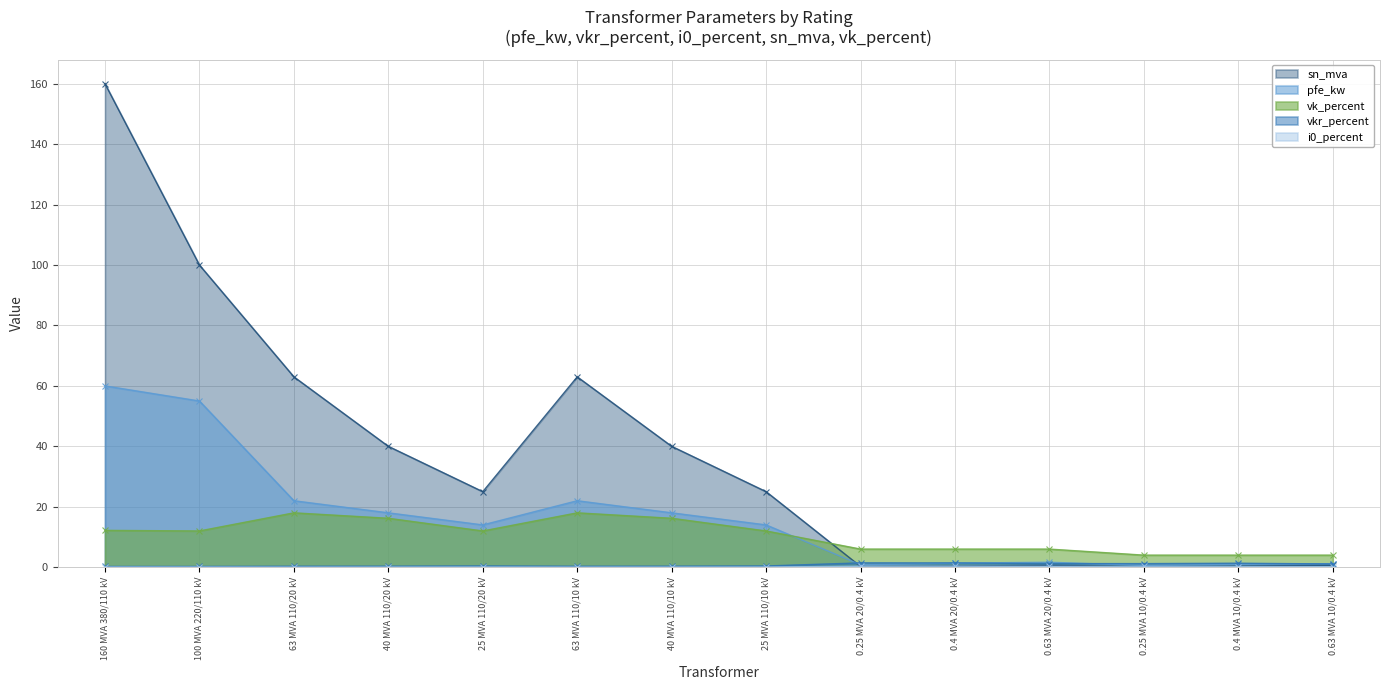

The i0_percent series shows 0.3 at 0.63 MVA 10/0.4 kV. True or false?

False